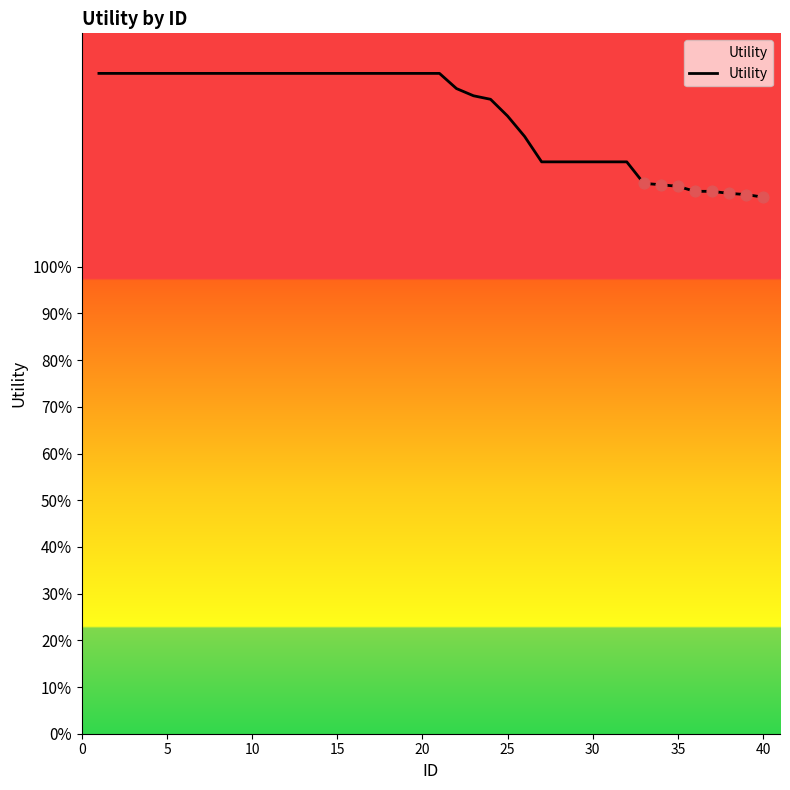

Is this an area chart (filled region under the line)?

Yes